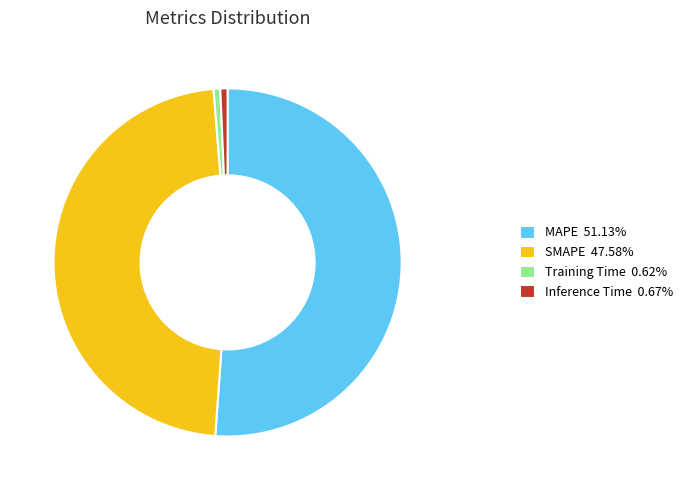

Is the sum of SMAPE 47.58% and MAPE 51.13% greater than half?

Yes